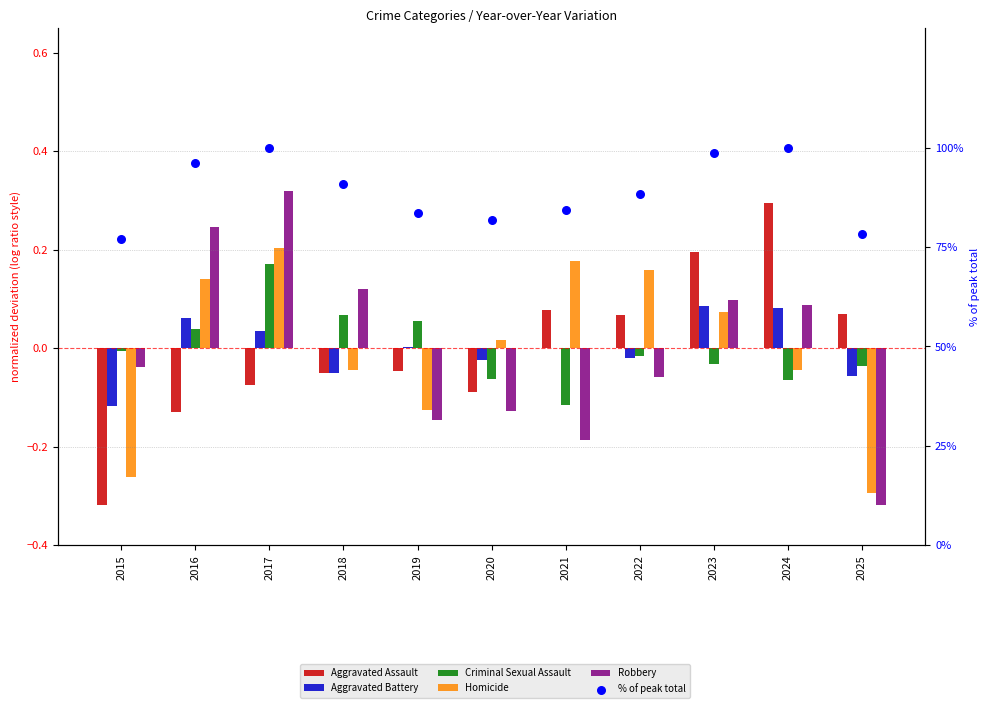

Is the value of Robbery at 2025 greater than the value of Aggravated Battery at 2016?

No